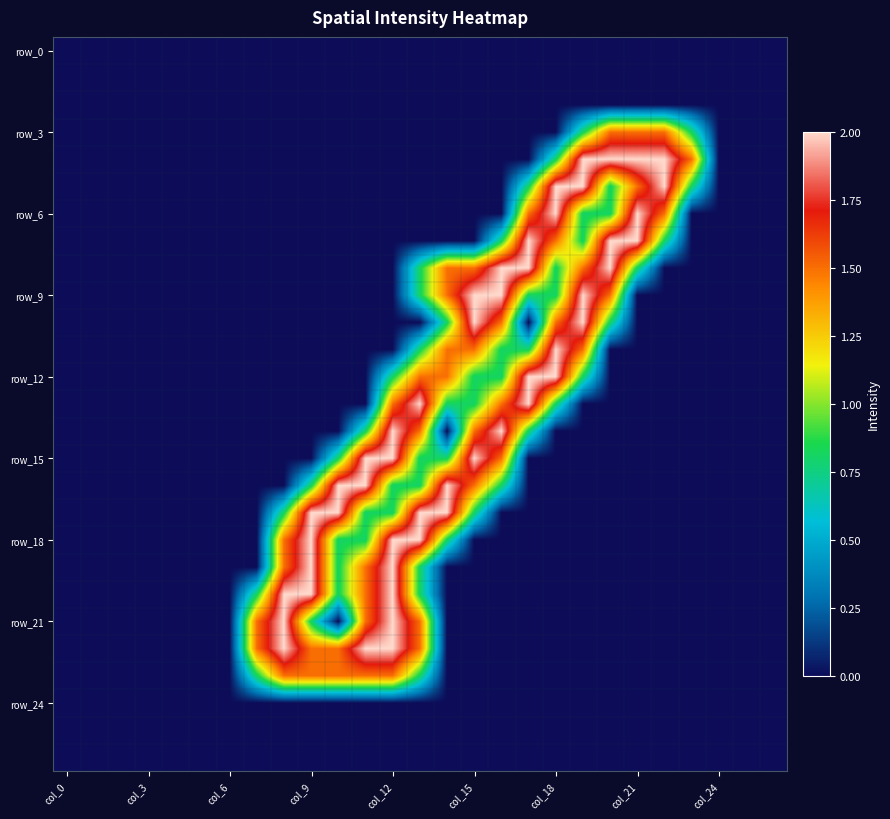

At which category does the chart reach its peak across all series?

19